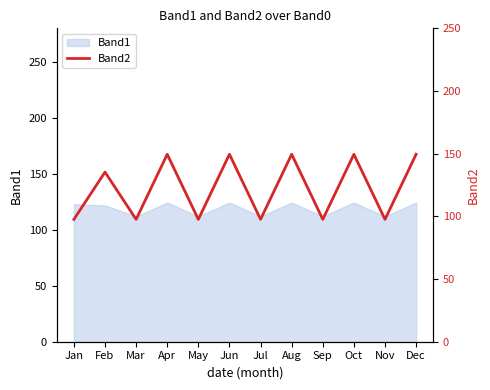

True or false: Band1 has a value of 76.8 at Aug.

False